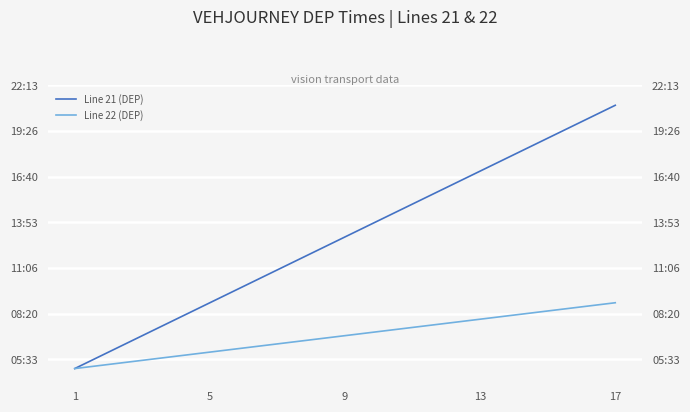

Reading left to right, transcribe all the data shown in this chart.

Line 21 (DEP): 18000	21600	25200	28800	32400	36000	39600	43200	46800	50400	54000	57600	61200	64800	68400	72000	75600
Line 22 (DEP): 18000	18900	19800	20700	21600	22500	23400	24300	25200	26100	27000	27900	28800	29700	30600	31500	32400